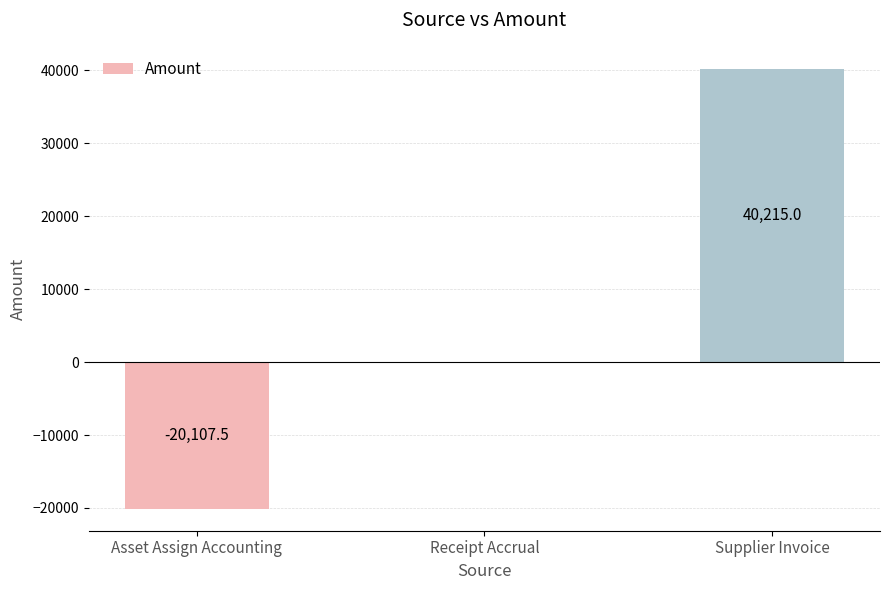

At which label is the value closest to 10053?

Receipt Accrual